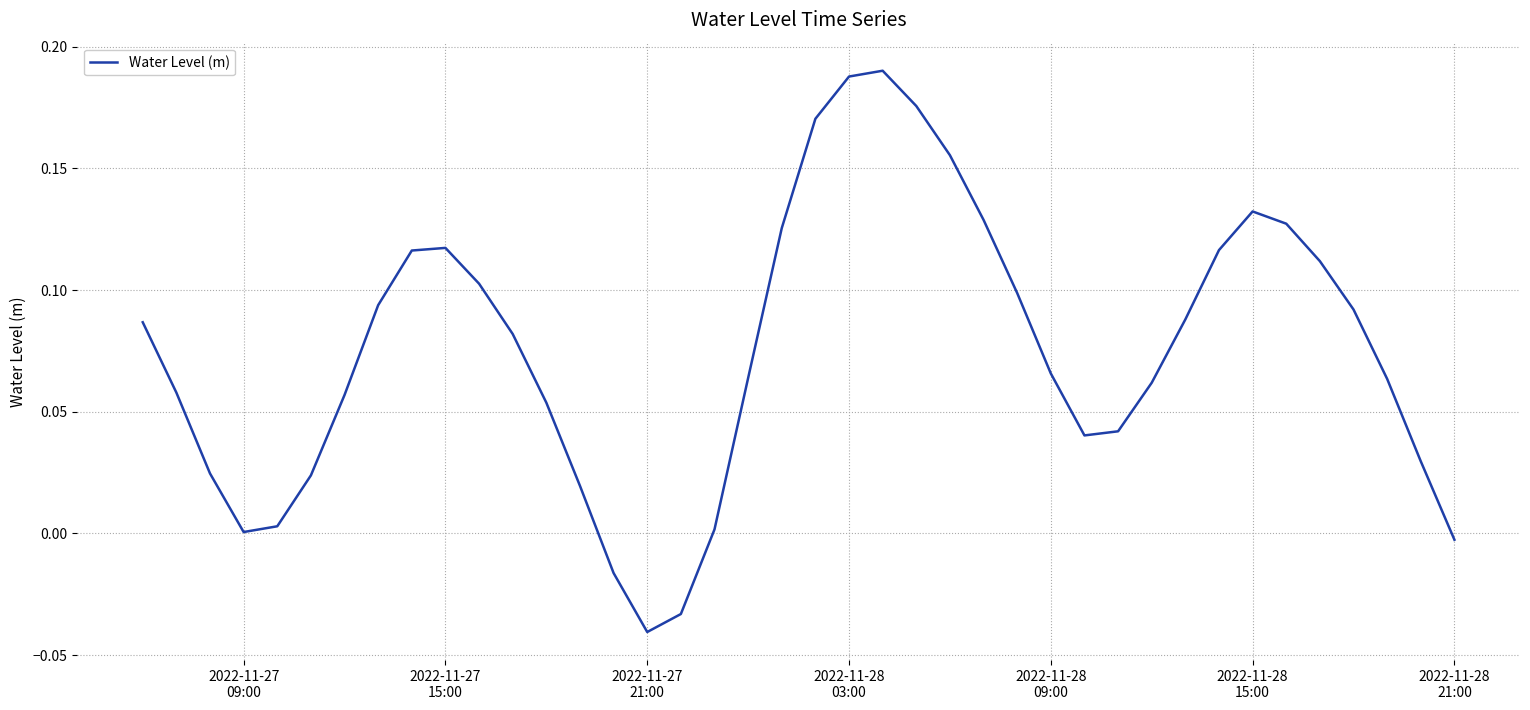

How many points are higher than both their immediate neighbors (excluding endpoints)?

3